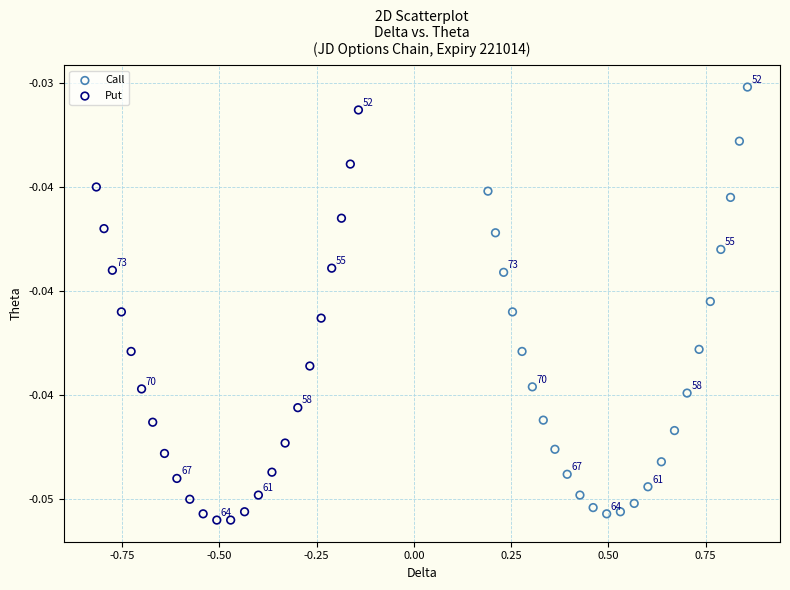

What are all the series names shown in the legend?

Call, Put